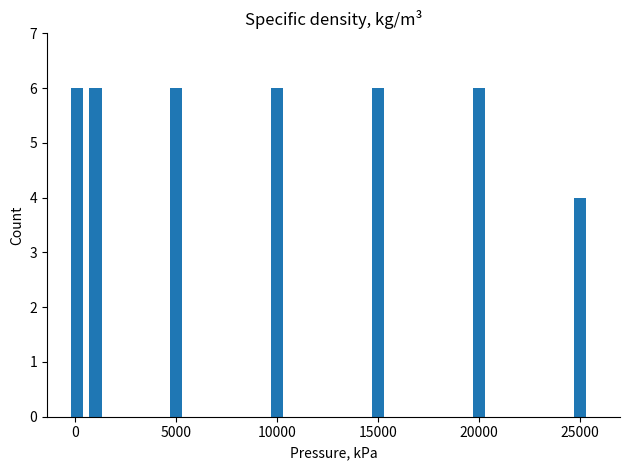

Reading left to right, what are all the values shown in this chart?

6	6	6	6	6	6	4